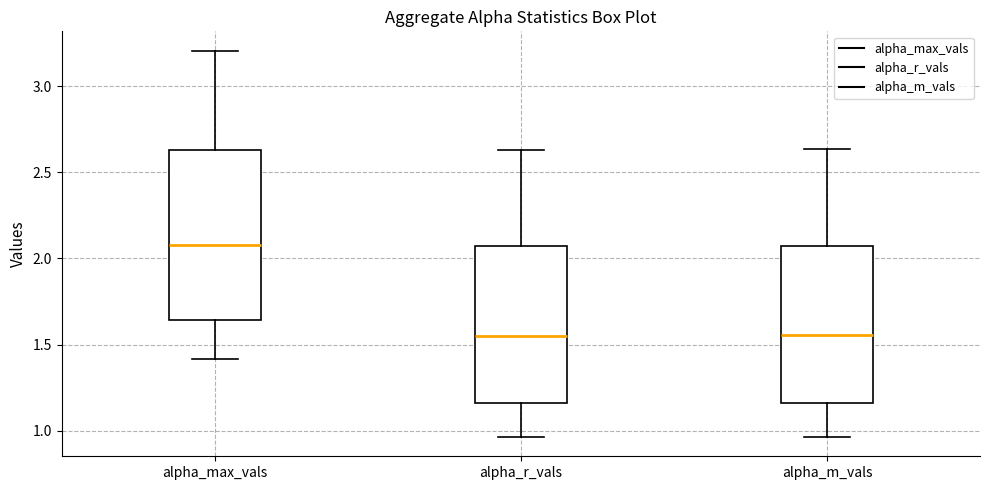

Which box has the highest median line?

alpha_max_vals